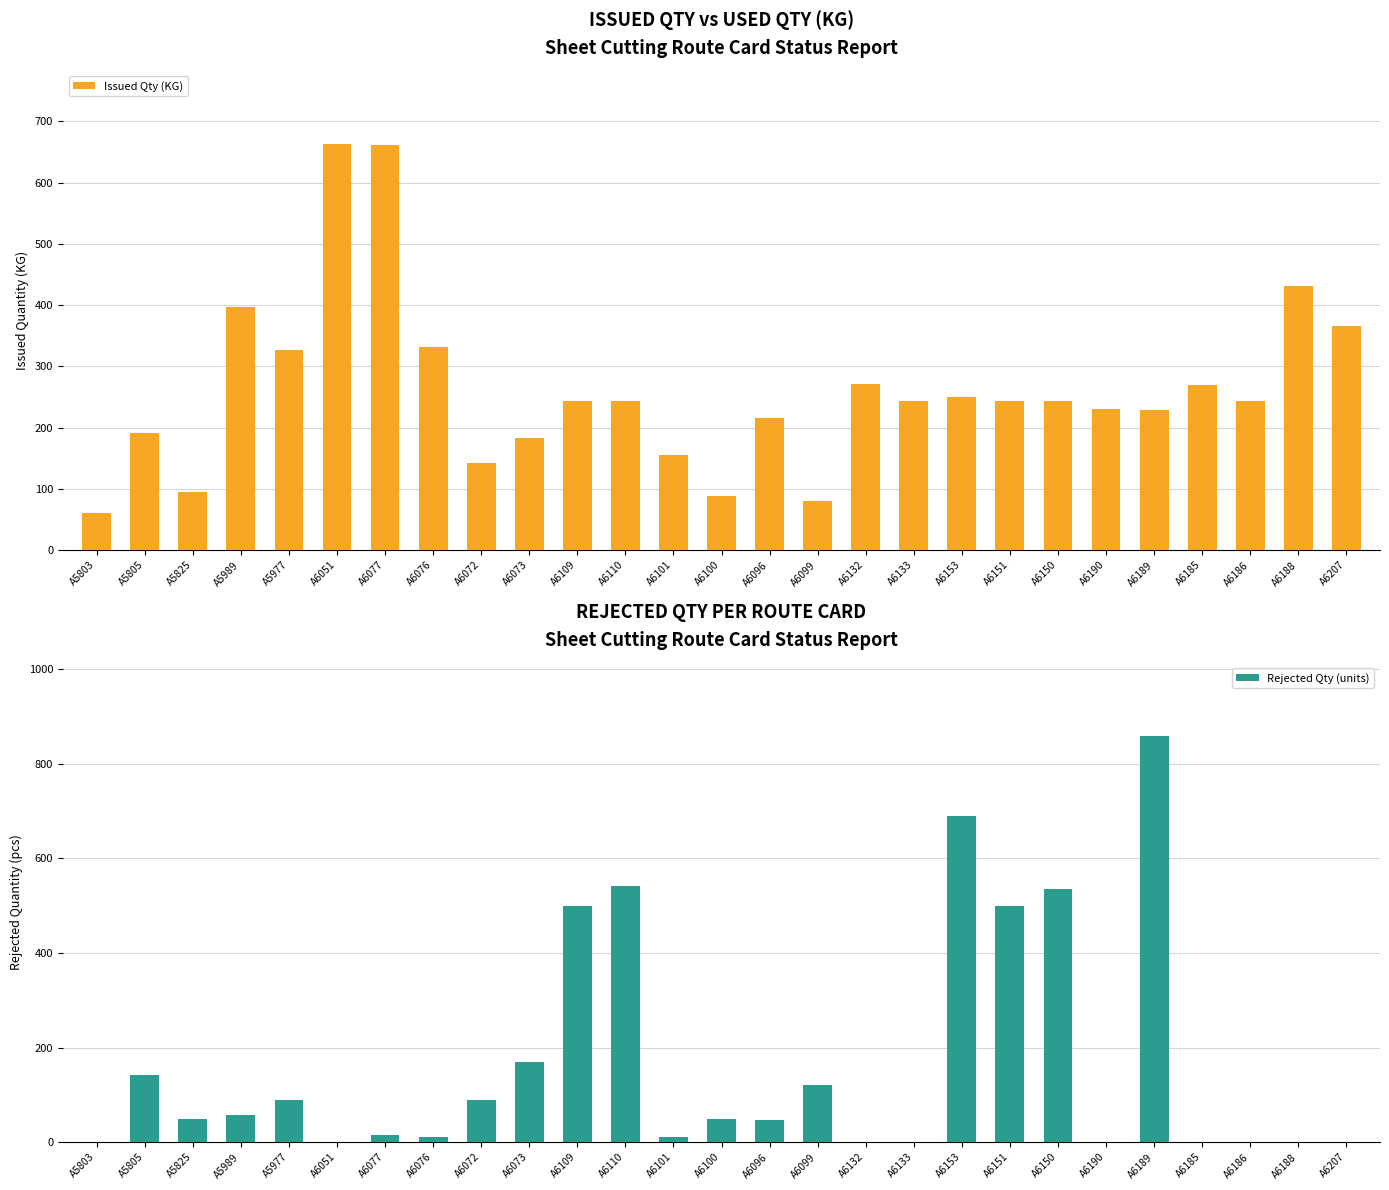

Is it true that Rejected Qty (units) equals 367.6 at A6132?

False